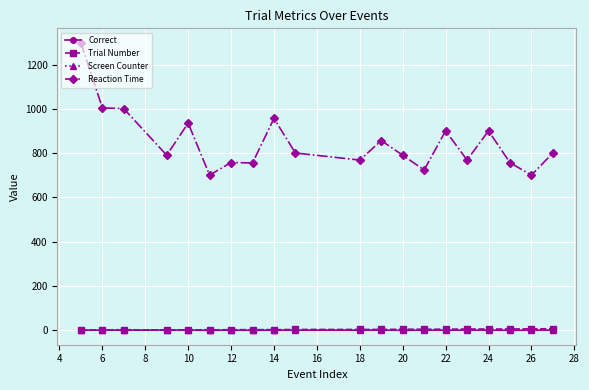

Which series has the largest total across all categories?

Reaction Time